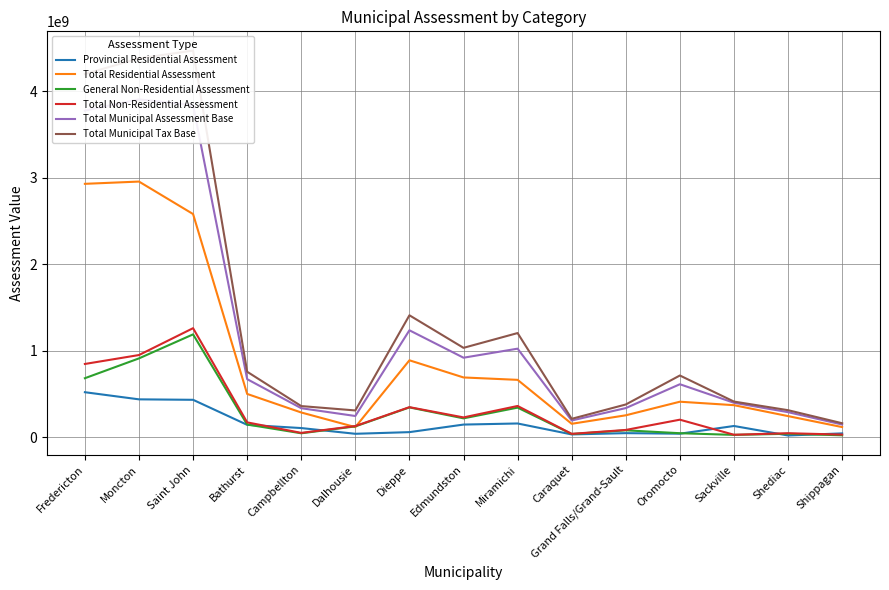

At which label does Total Residential Assessment reach its minimum?

Dalhousie